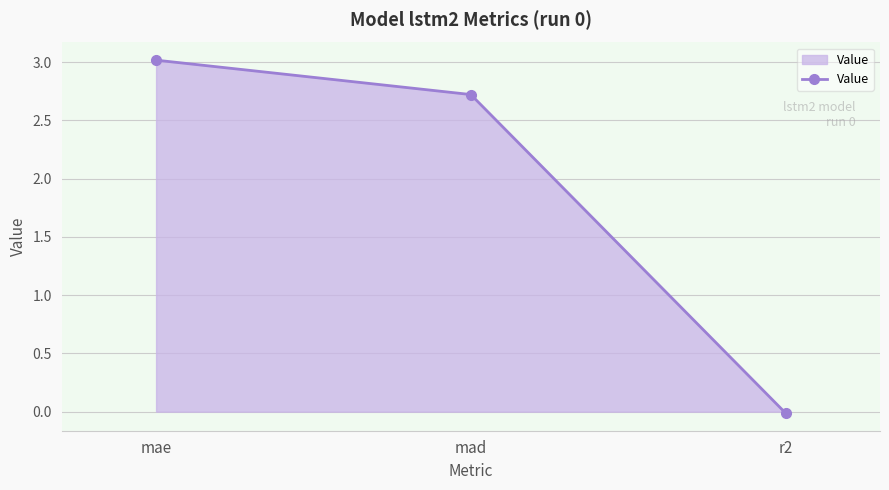

Which category has the highest value across all series?

mae